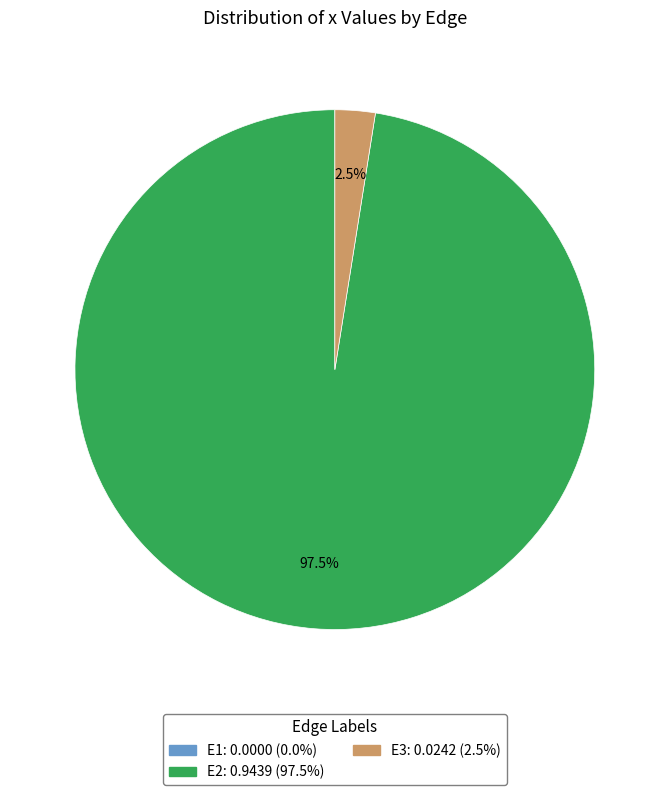

Is the sum of E2 and E3 greater than half?

Yes